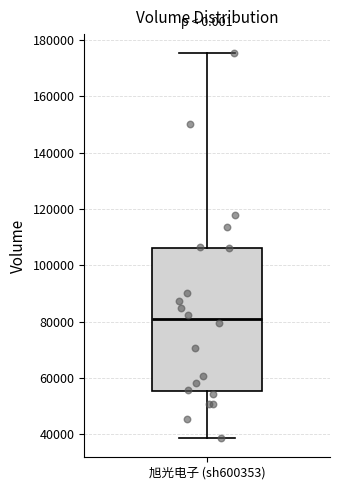

Transcribe this box plot: give where the median line is, the range the box spans, and where the two whiskers end, as read against the y-axis. The values are not printed on the chart, so give them approximately, as read against the axis.

median 80000, box 56000 to 106000, whiskers 38000 to 176000